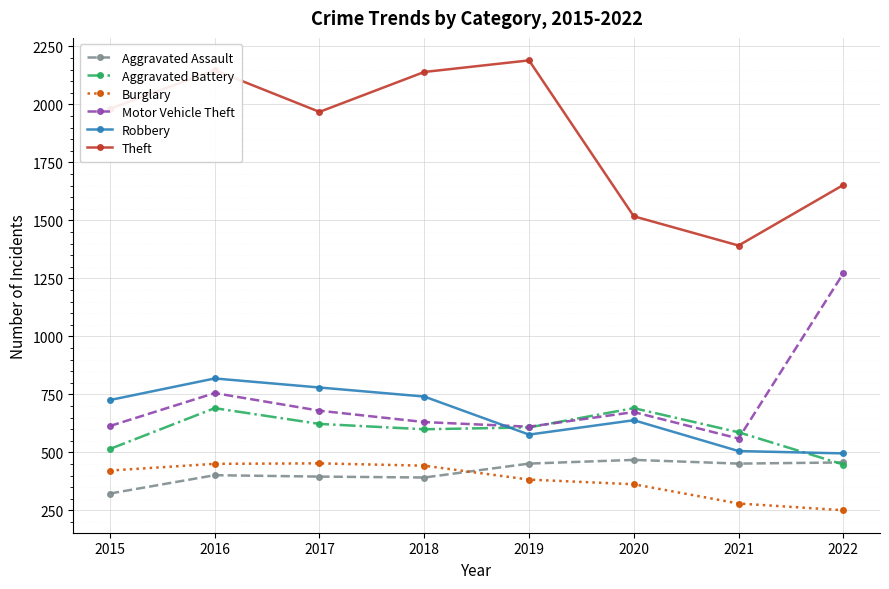

True or false: Aggravated Assault and Motor Vehicle Theft cross at least once.

False